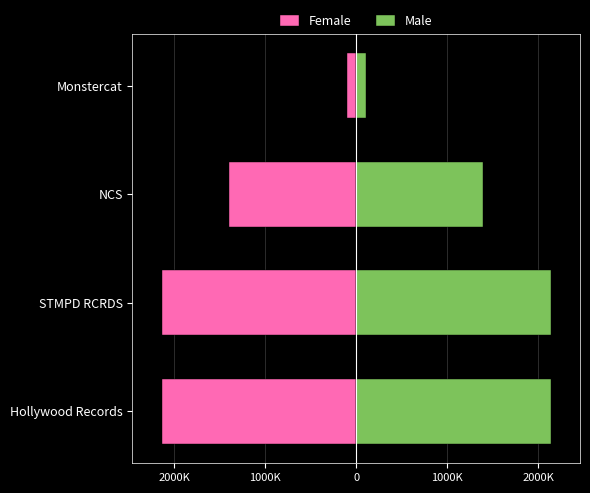

What is the value of the Female bar at the 1st from the left?

-2137938